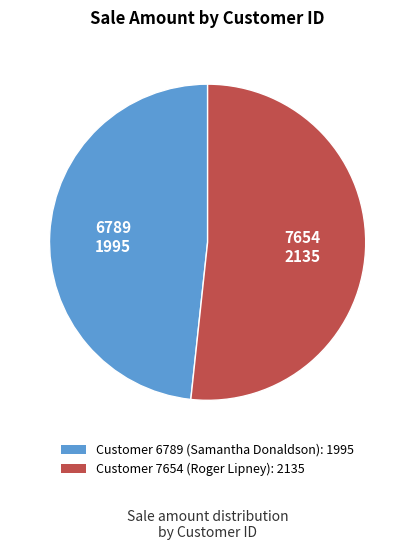

How many slices are in this pie chart?

2